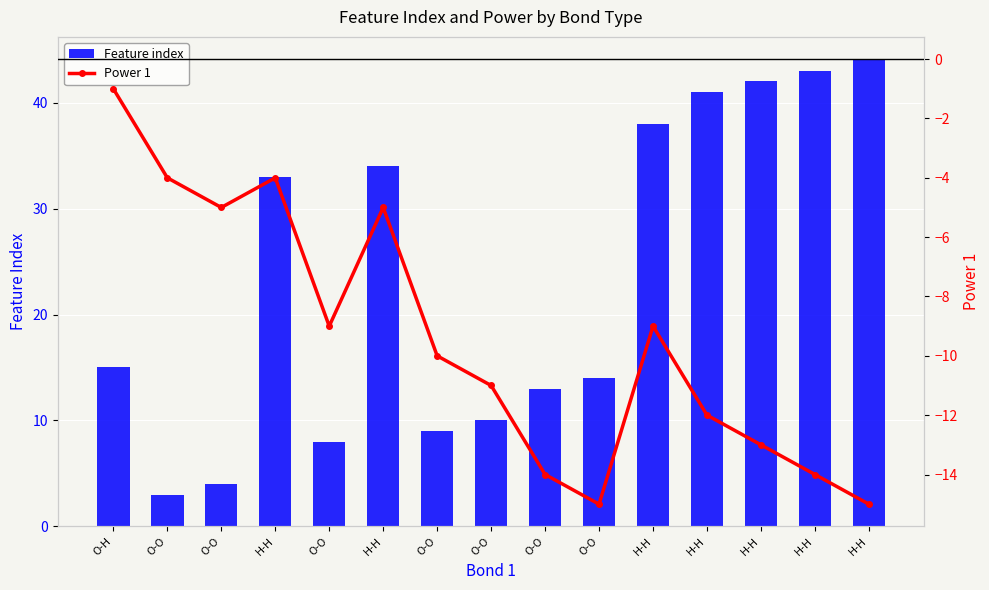

What is the total value across all series at H-H?

29